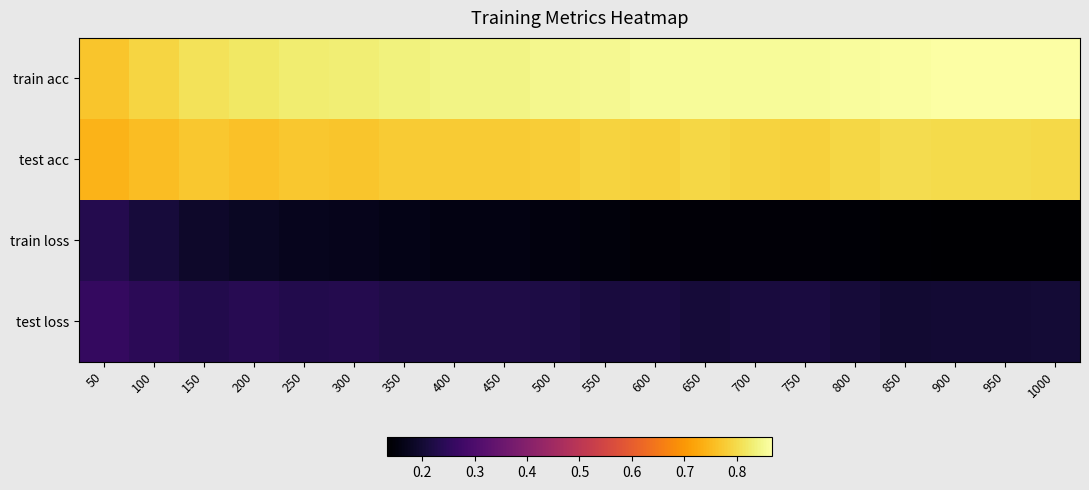

Reading left to right, list all the values displayed in this chart.

train acc: 50=0.8	100=0.8	150=0.8	200=0.8	250=0.8	300=0.8	350=0.8	400=0.8	450=0.8	500=0.8	550=0.9	600=0.9	650=0.9	700=0.9	750=0.9	800=0.9	850=0.9	900=0.9	950=0.9	1000=0.9
test acc: 50=0.7	100=0.8	150=0.8	200=0.8	250=0.8	300=0.8	350=0.8	400=0.8	450=0.8	500=0.8	550=0.8	600=0.8	650=0.8	700=0.8	750=0.8	800=0.8	850=0.8	900=0.8	950=0.8	1000=0.8
train loss: 50=0.2	100=0.2	150=0.2	200=0.2	250=0.2	300=0.2	350=0.2	400=0.2	450=0.2	500=0.2	550=0.1	600=0.1	650=0.1	700=0.1	750=0.1	800=0.1	850=0.1	900=0.1	950=0.1	1000=0.1
test loss: 50=0.3	100=0.2	150=0.2	200=0.2	250=0.2	300=0.2	350=0.2	400=0.2	450=0.2	500=0.2	550=0.2	600=0.2	650=0.2	700=0.2	750=0.2	800=0.2	850=0.2	900=0.2	950=0.2	1000=0.2